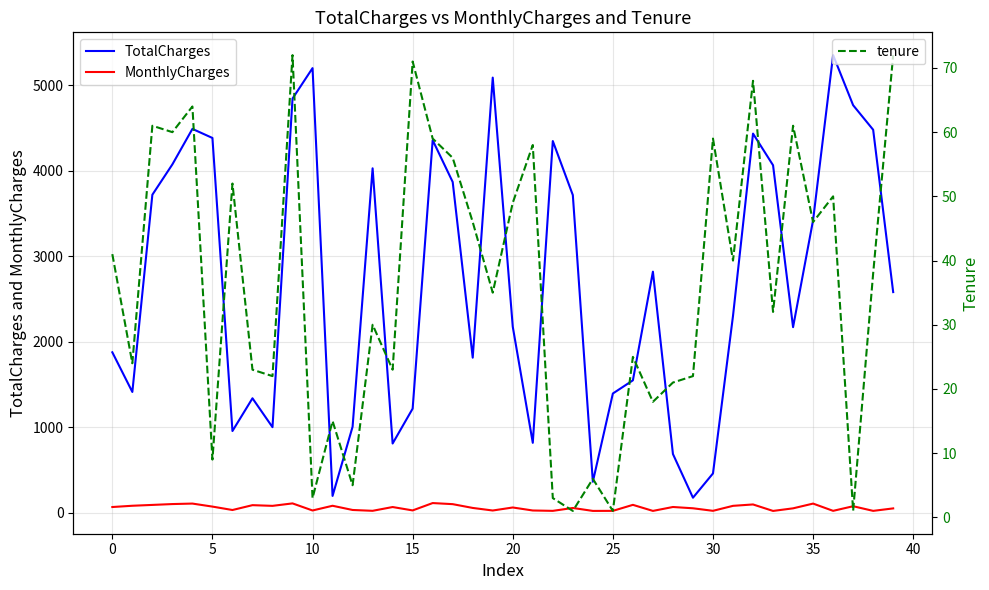

Count the number of data series in this chart.

3